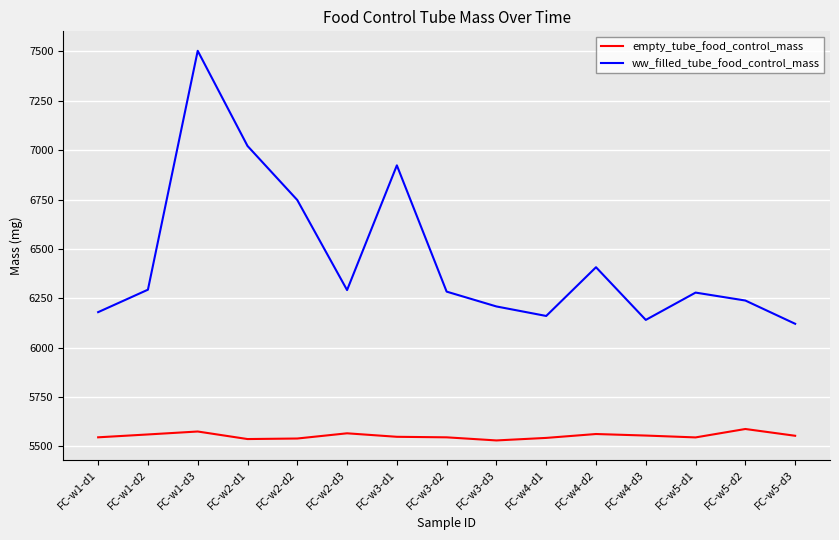

Between FC-w3-d1 and FC-w4-d3, which series saw the biggest shift?

ww_filled_tube_food_control_mass